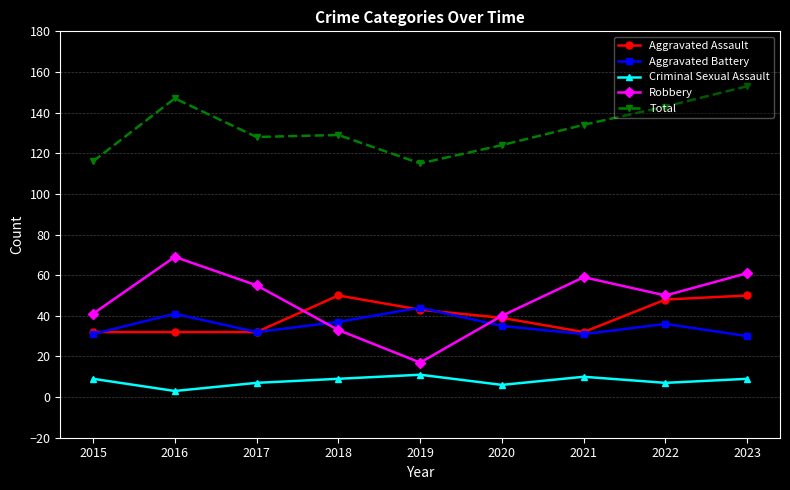

What is the difference between the maximum and minimum values in the Aggravated Assault series?

18